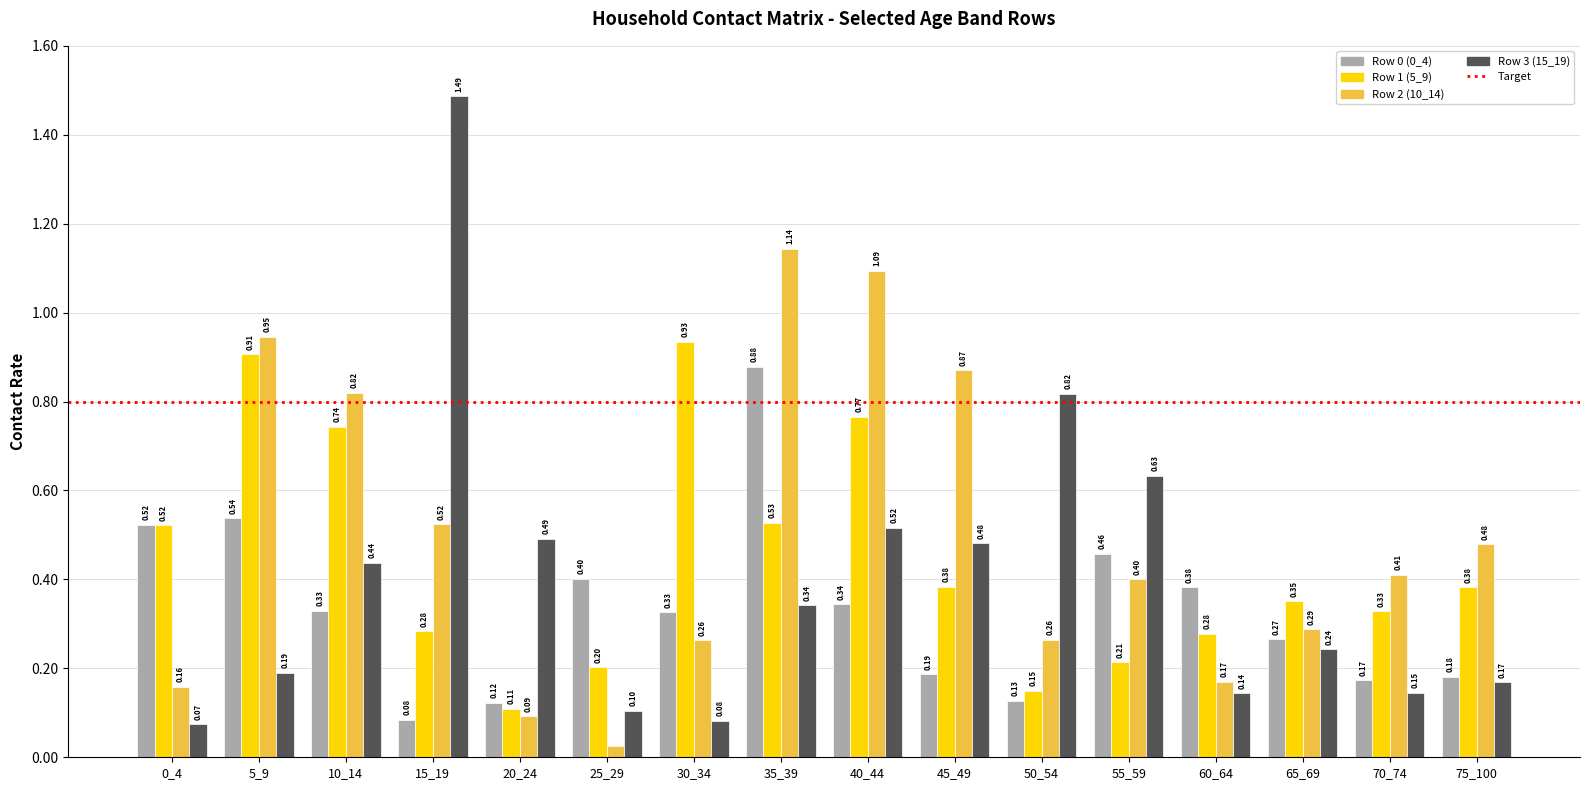

How many series are shown in this chart?

4